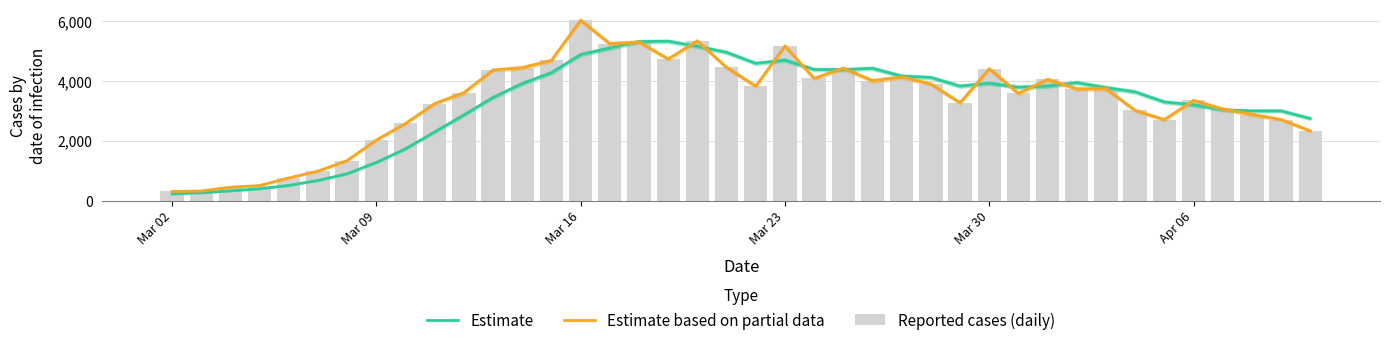

What is the value of the Estimate bar at the 6th from the left?

673